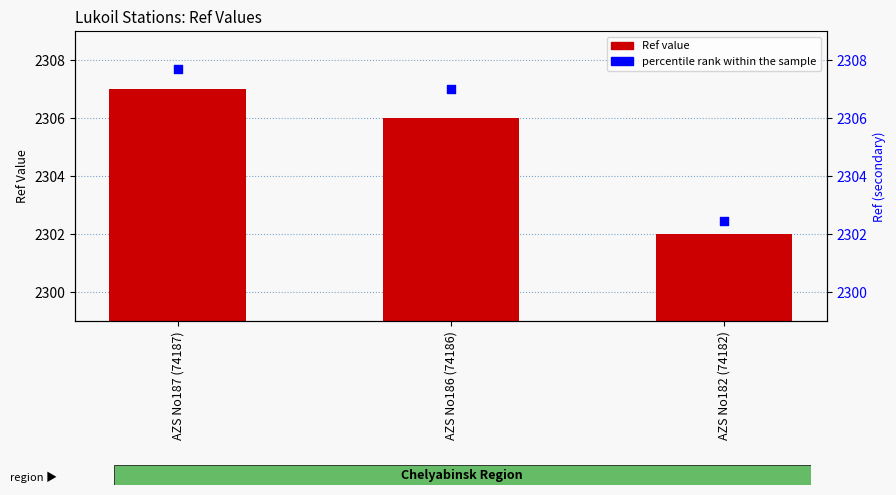

Which series has the widest spread of Y values?

percentile rank within the sample